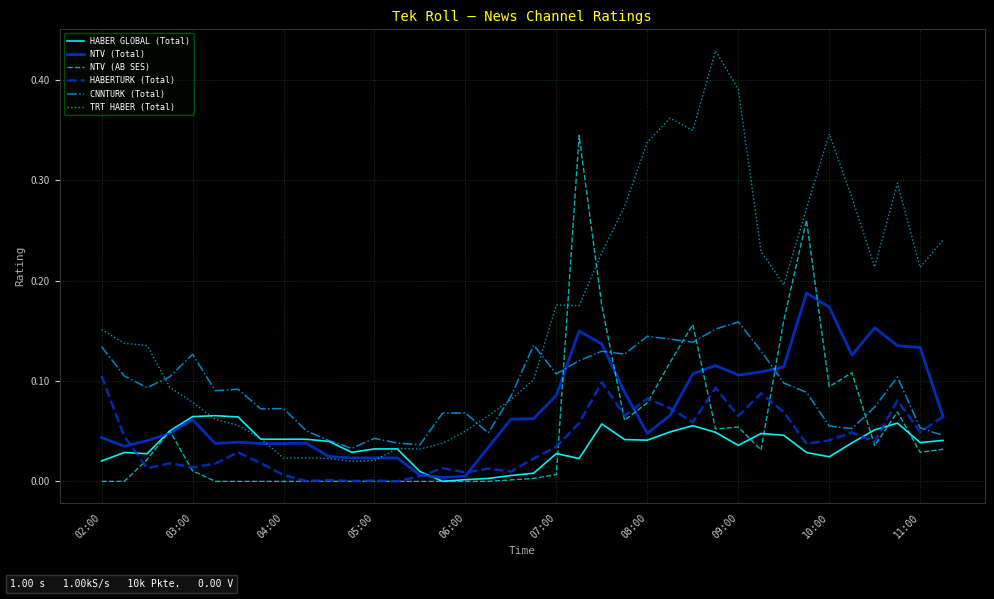

Which series has the largest total across all categories?

TRT HABER (Total)